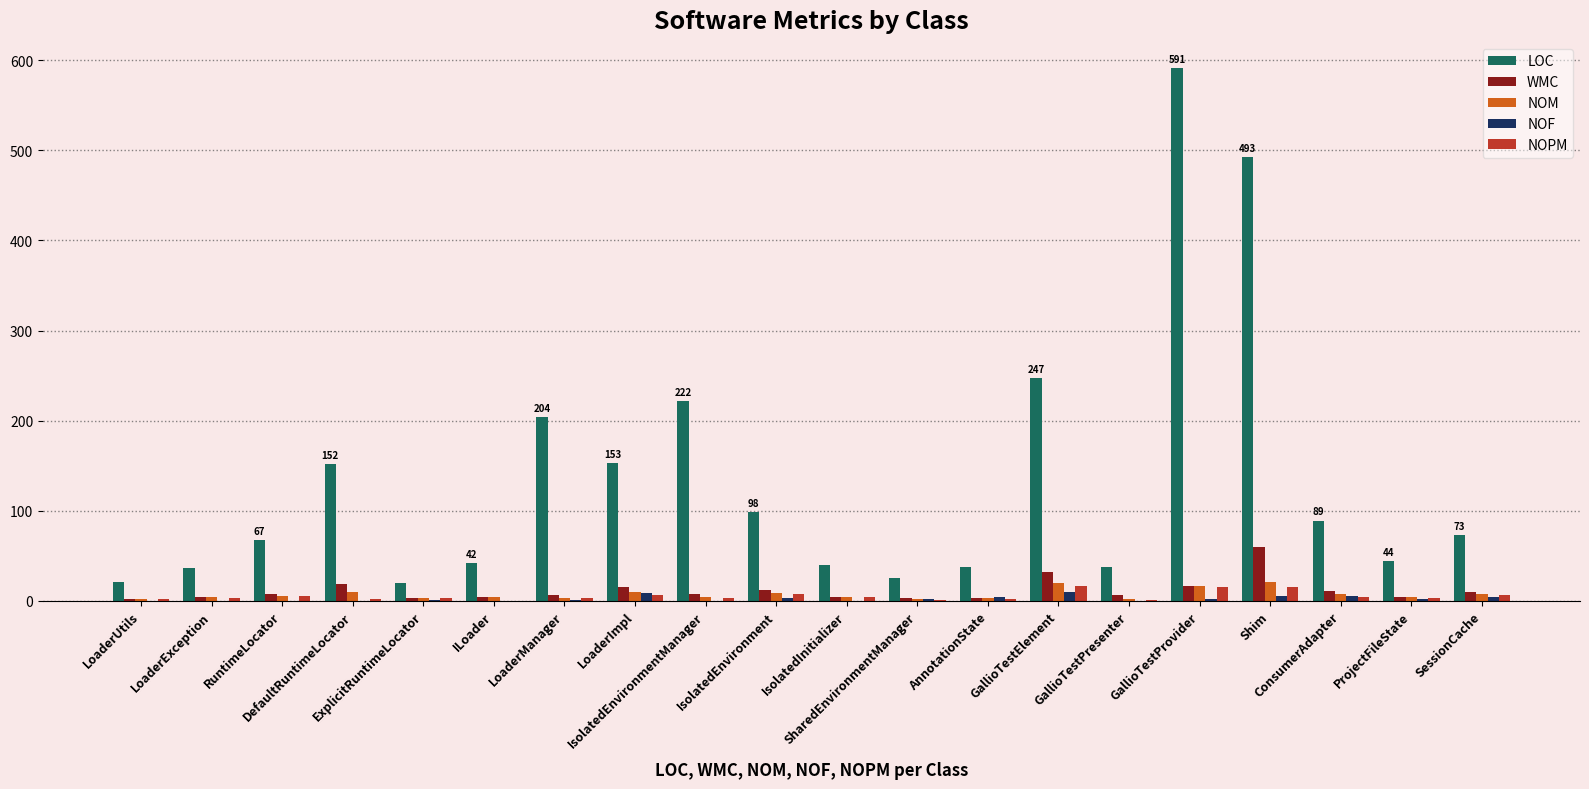

What is the maximum value for NOM?

21